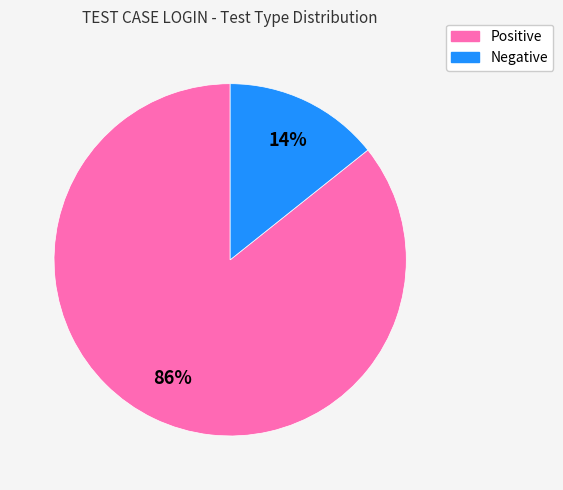

To the nearest percent, what is the average slice percentage?

50%